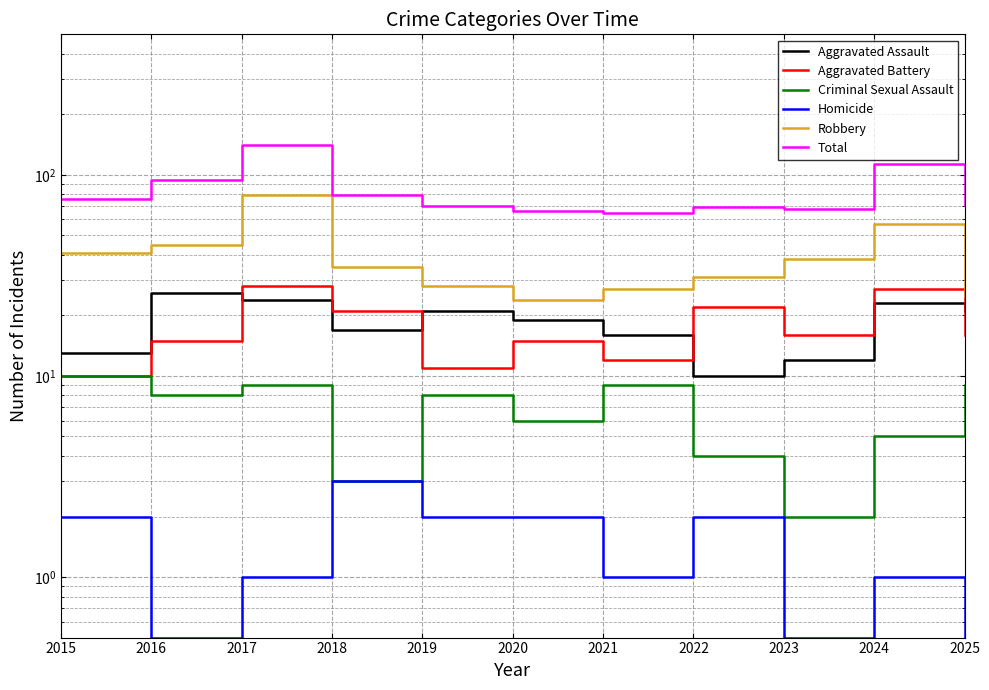

True or false: Homicide and Total intersect in this chart.

False